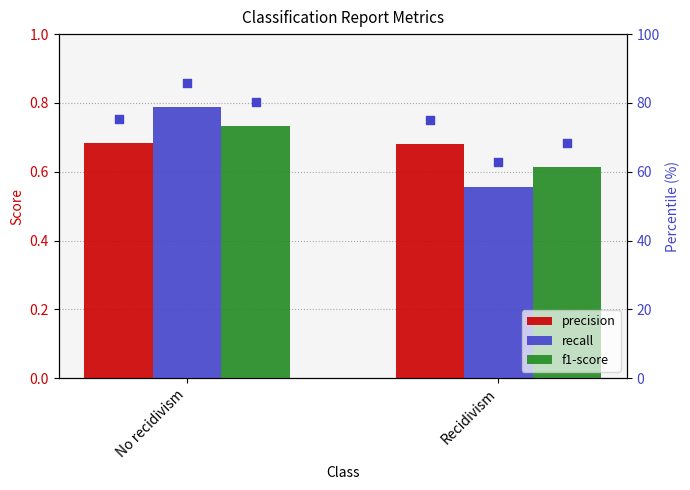

At which category is the sum across all series the highest?

No recidivism